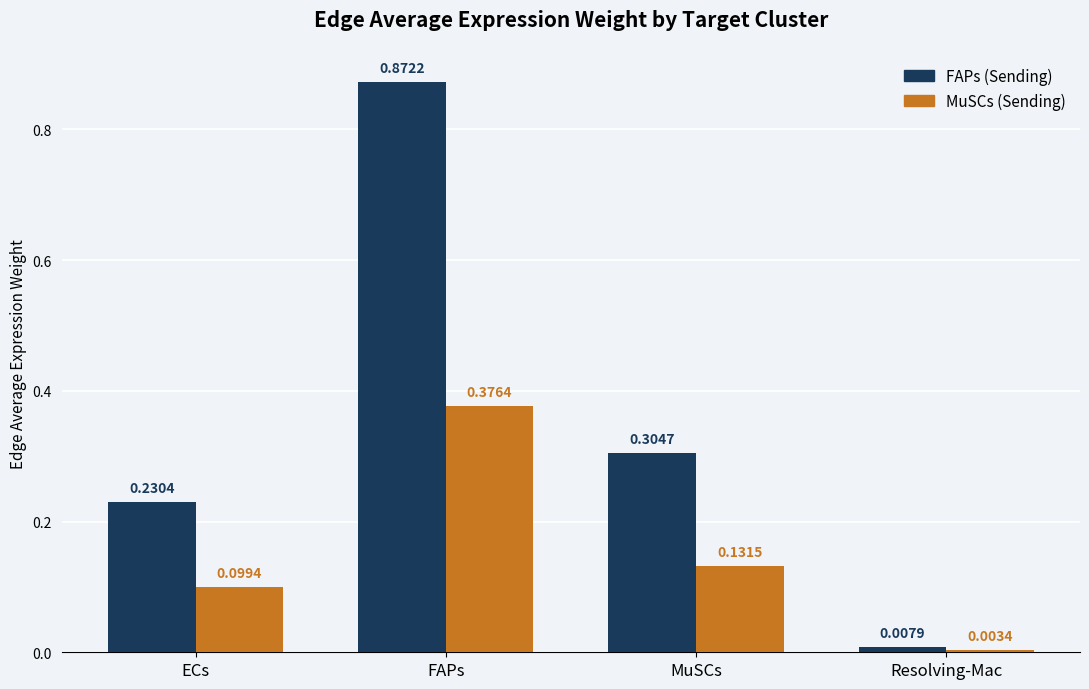

At which label does FAPs (Sending) reach its peak?

FAPs